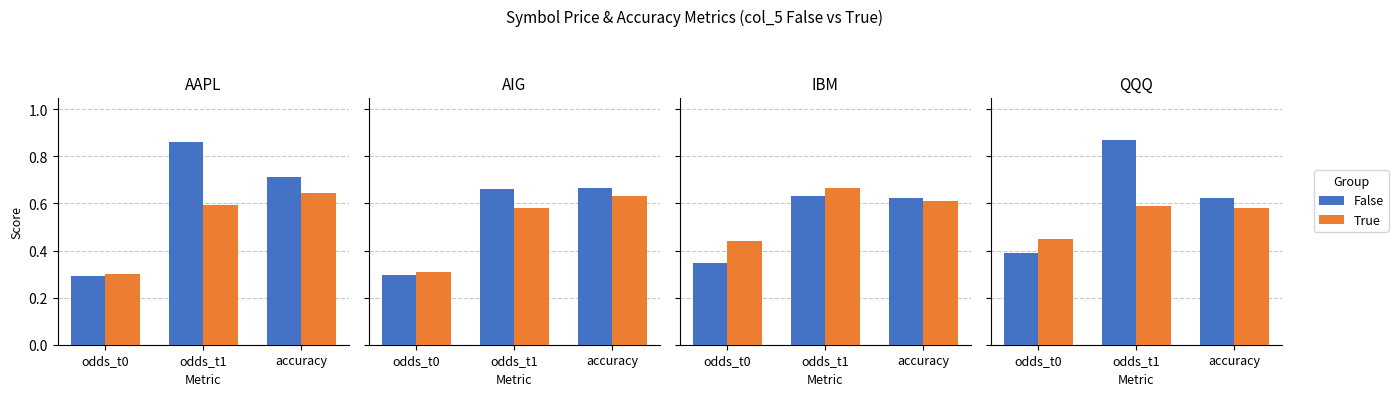

What is the label of the 1st bar from the right?

accuracy